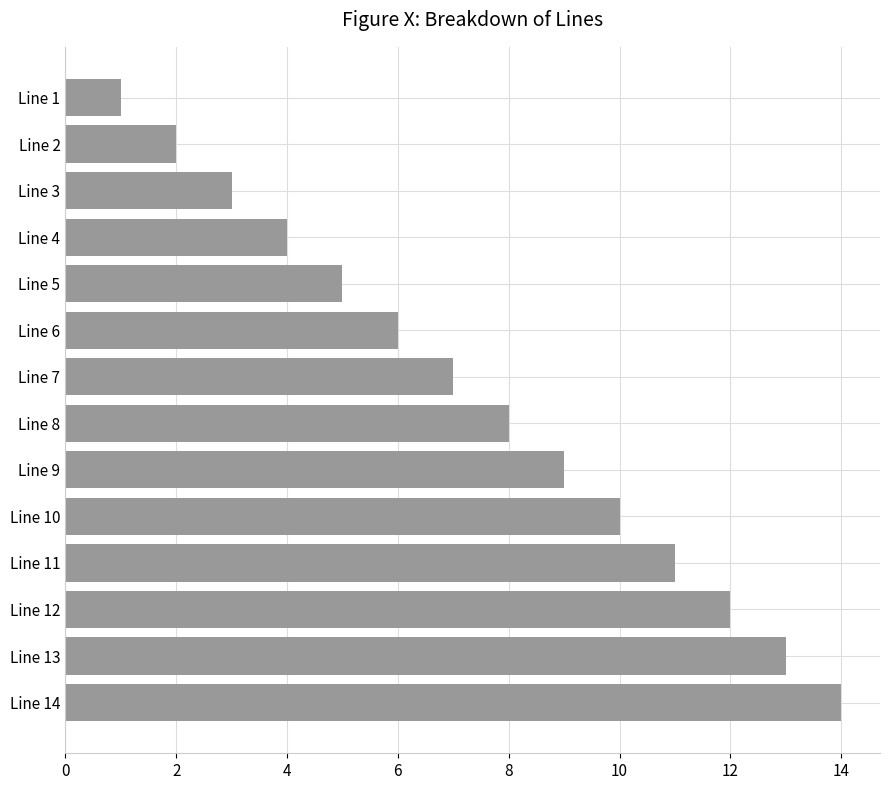

The chart shows a value of 11 at Line 11. True or false?

True